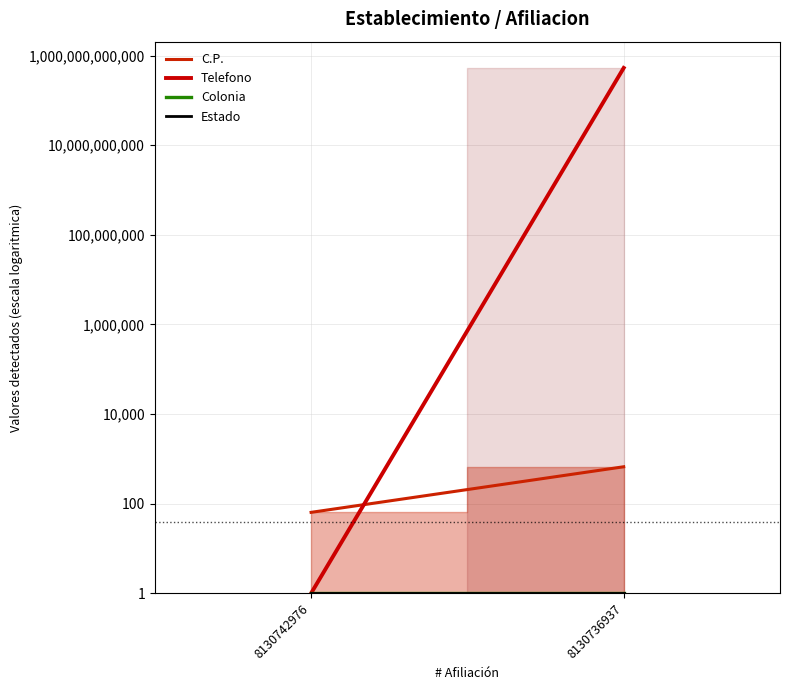

At which label is Colonia closest to 1?

8130742976